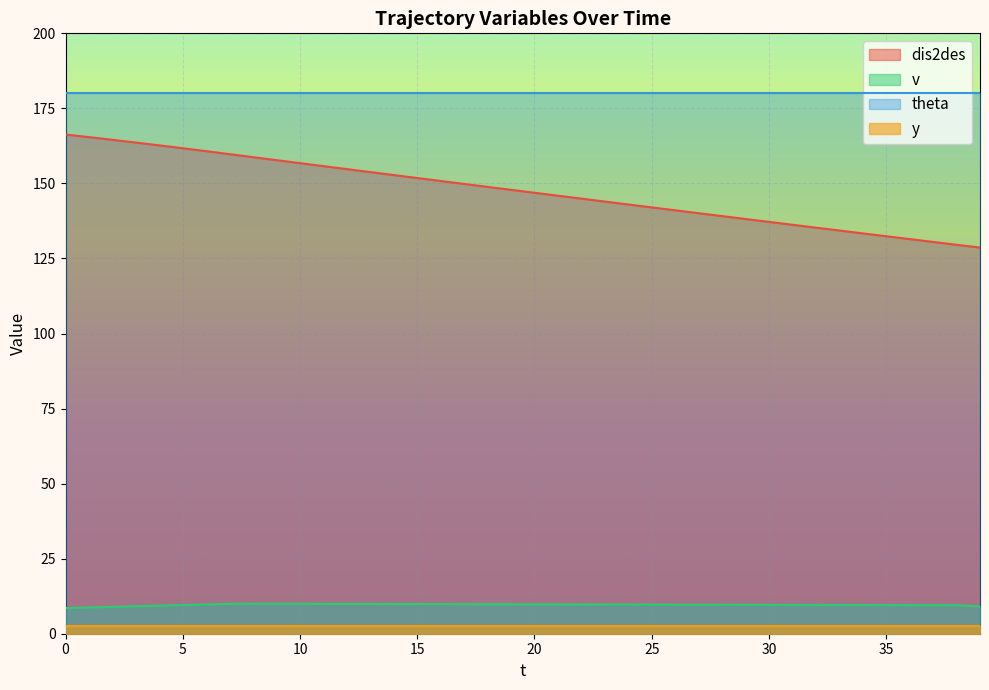

What is the sum of the dis2des values at 14 and 37?

283.3